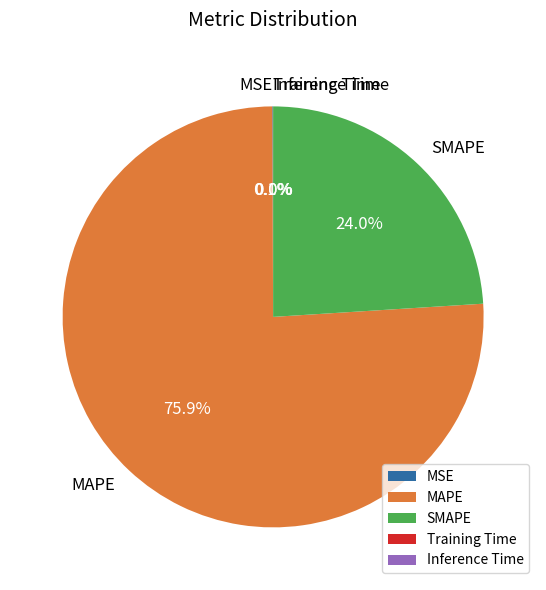

To the nearest percent, what is the average slice percentage?

20%